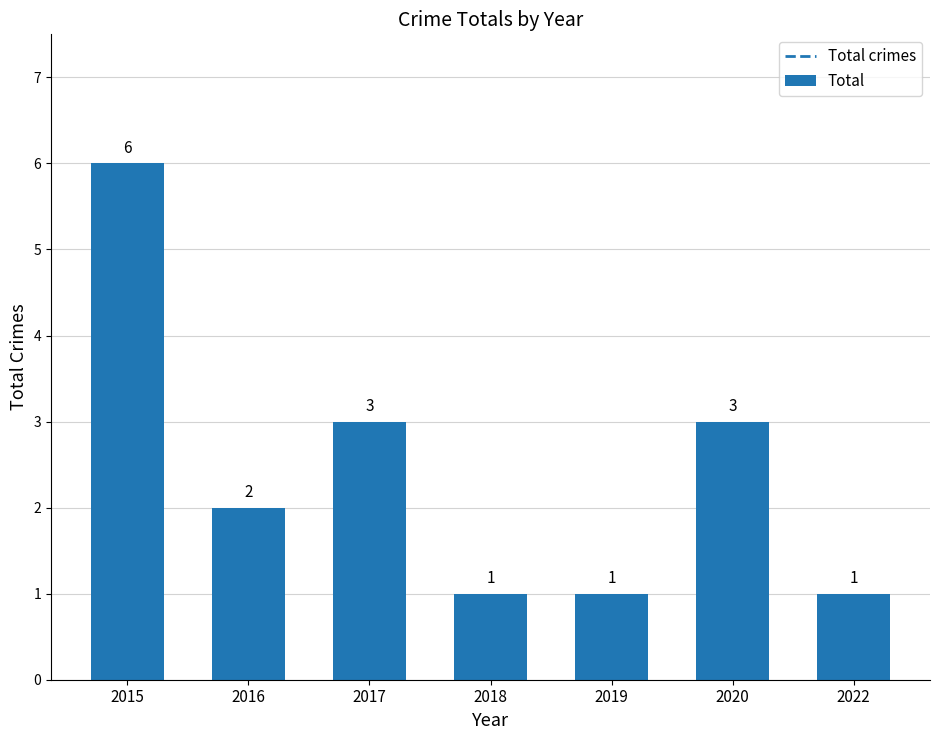

Between 2022 and 2020, which is larger?

2020